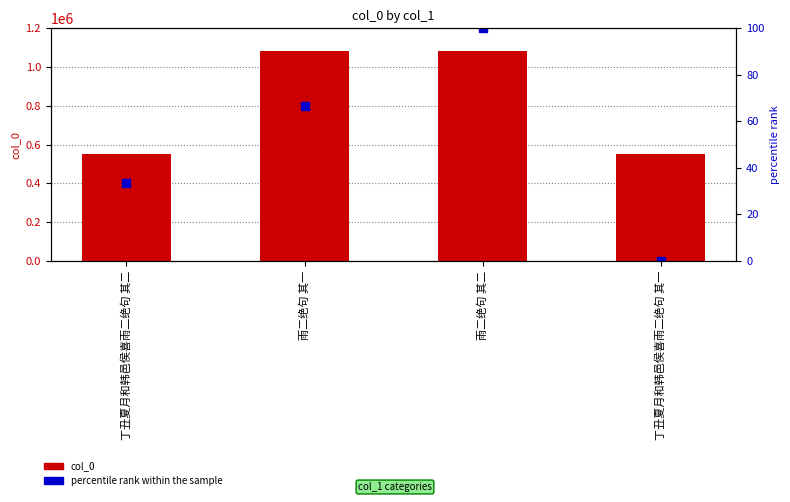

Where is col_0 nearest to the value 816236?

丁丑夏月和韩邑侯喜雨二绝句 其二